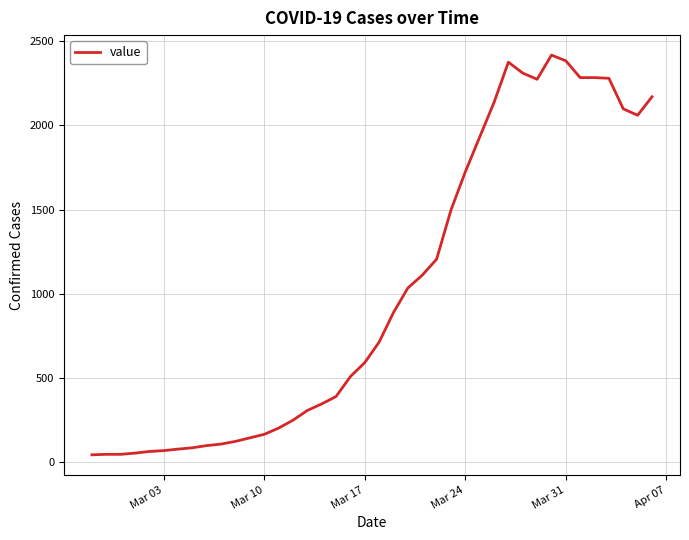

What is the greatest value displayed?

2419